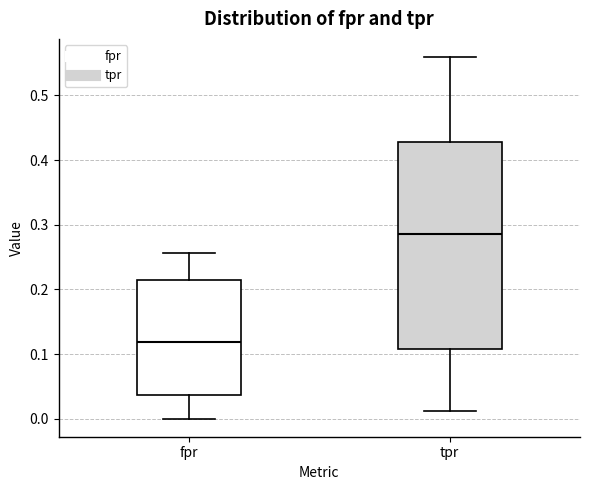

Reading left to right, transcribe this box plot: for each box, give where its median line is, the range the box spans, and where its two whiskers end, as read against the y-axis. The values are not printed on the chart, so give them approximately, as read against the axis.

fpr: median 0.12, box 0.04 to 0.21, whiskers 0.00 to 0.26
tpr: median 0.29, box 0.11 to 0.43, whiskers 0.01 to 0.56